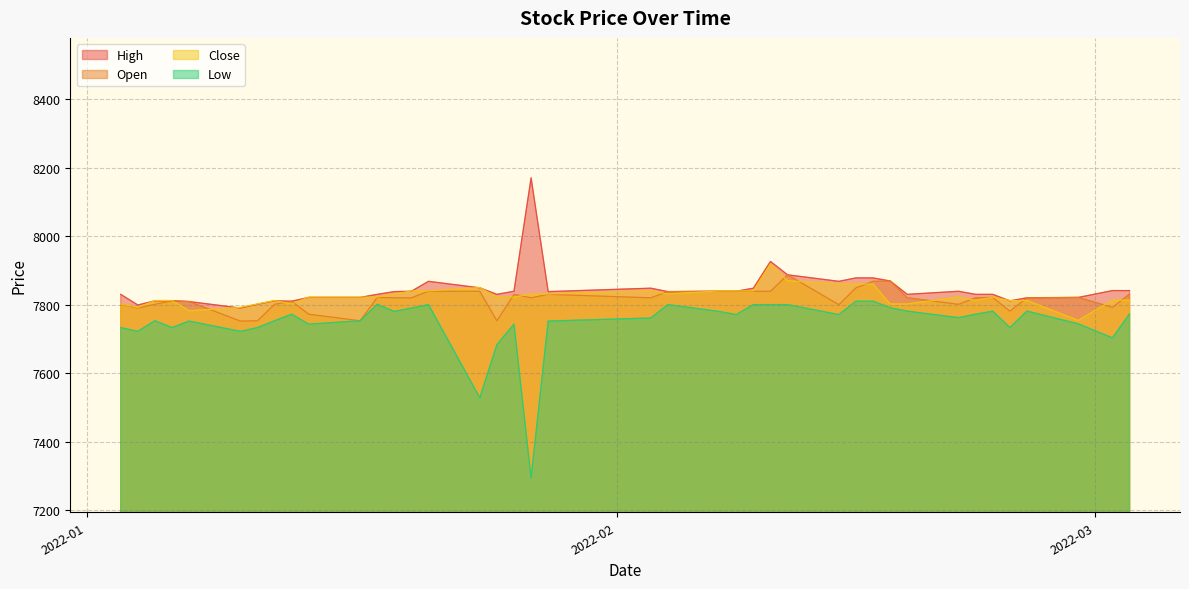

Reading right to left, transcribe all the data shown in this chart.

Open: 7831	7792	7821	7820	7781	7821	7820	7801	7820	7869	7868	7849	7800	7887	7839	7839	7839	7839	7838	7820	7830	7820	7830	7753	7839	7839	7820	7820	7821	7753	7772	7810	7801	7753	7752	7809	7811	7801	7790	7801
High: 7841	7841	7821	7820	7811	7830	7830	7839	7830	7869	7878	7878	7868	7887	7926	7848	7839	7839	7838	7848	7838	8170	7839	7830	7849	7868	7839	7838	7830	7821	7821	7810	7811	7801	7790	7809	7811	7811	7799	7830
Low: 7773	7703	7744	7781	7733	7781	7772	7762	7781	7791	7810	7810	7771	7800	7800	7800	7771	7780	7800	7761	7752	7294	7743	7683	7528	7800	7790	7780	7801	7753	7743	7772	7753	7733	7722	7752	7733	7753	7722	7733
Close: 7813	7813	7754	7812	7812	7822	7812	7822	7802	7802	7860	7860	7860	7870	7919	7840	7840	7840	7831	7840	7831	7831	7822	7822	7850	7840	7840	7831	7822	7822	7822	7802	7812	7802	7792	7782	7812	7812	7792	7802